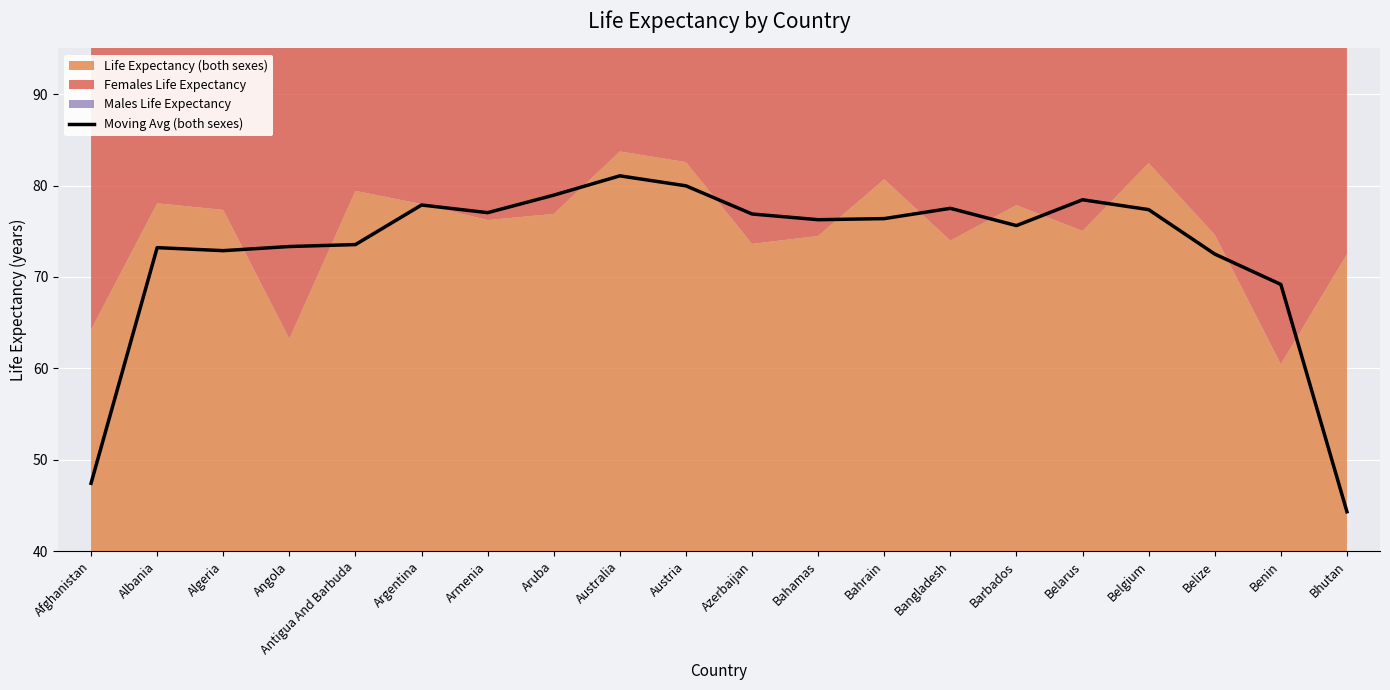

Reading right to left, list all the values displayed in this chart.

44.3	69.2	72.5	77.4	78.4	75.6	77.5	76.4	76.3	76.9	80.0	81.1	79.0	77.0	77.9	73.5	73.3	72.9	73.2	47.4